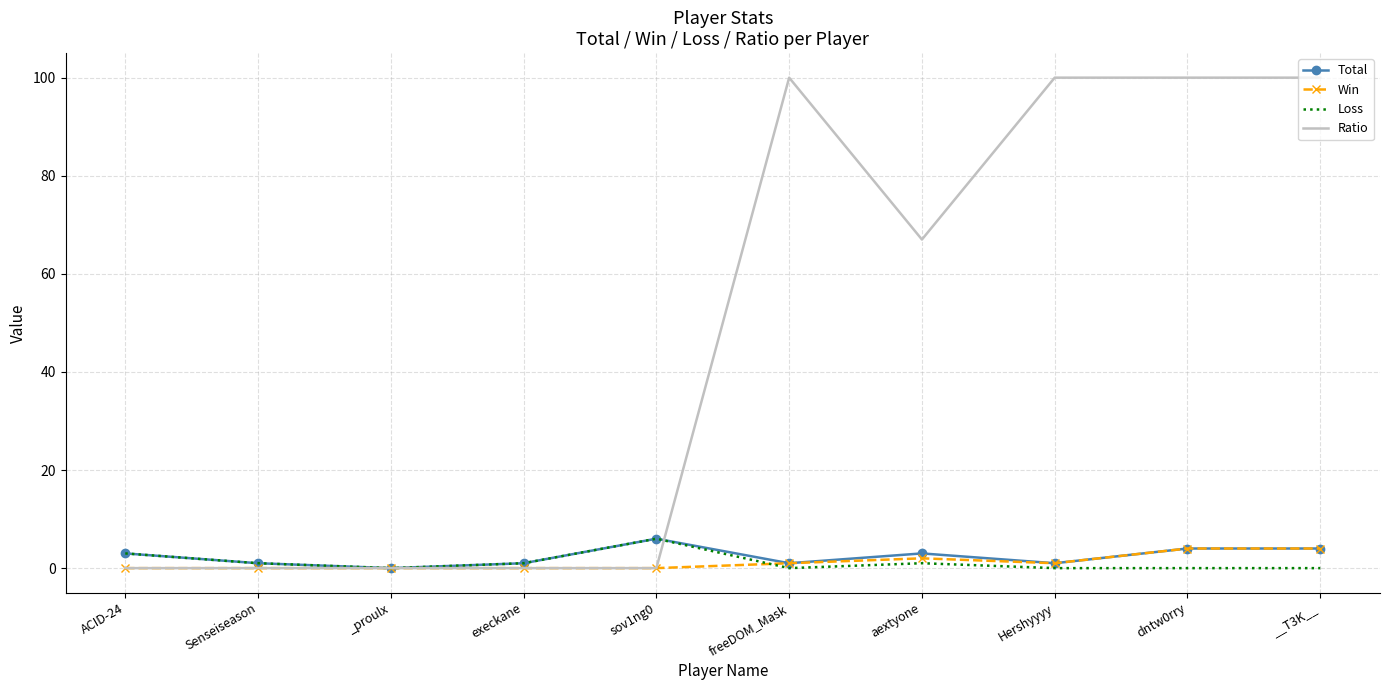

How many distinct data groups are displayed?

4